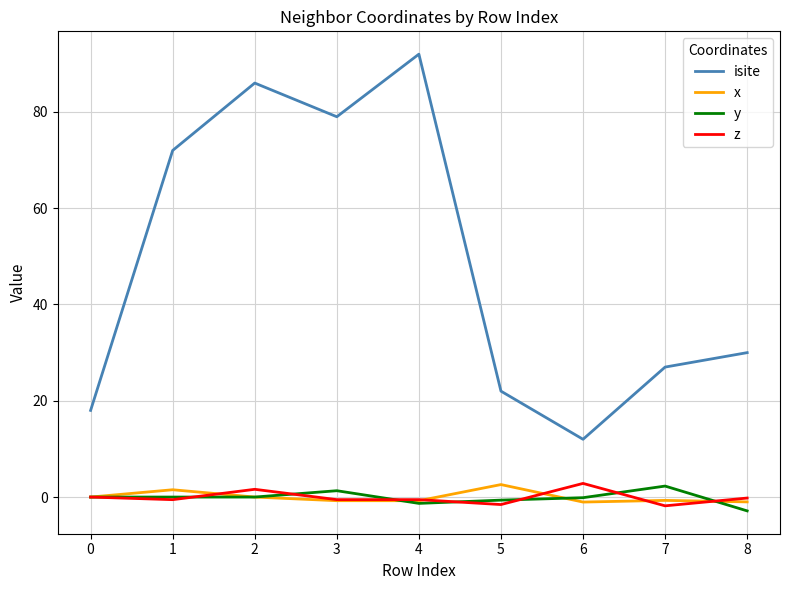

What is the sum of all isite values?

438.0